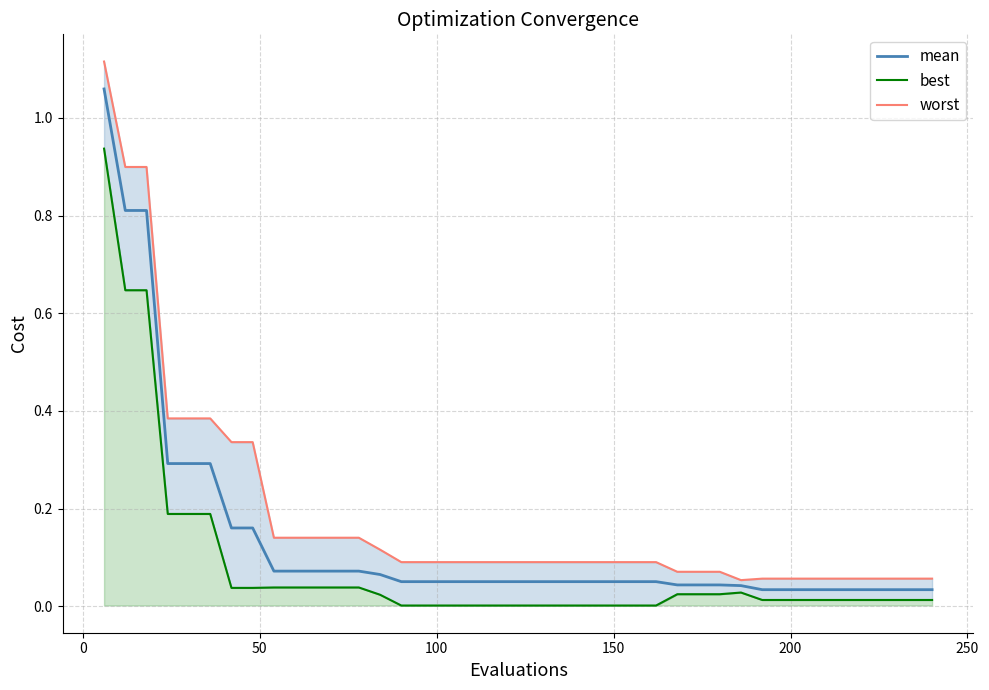

How many series are shown in this chart?

3